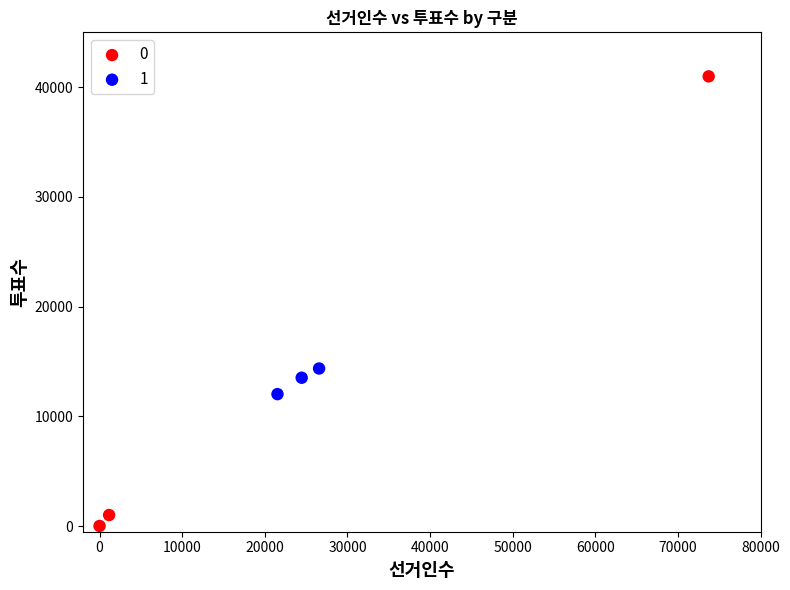

Which series reaches the minimum Y coordinate?

0